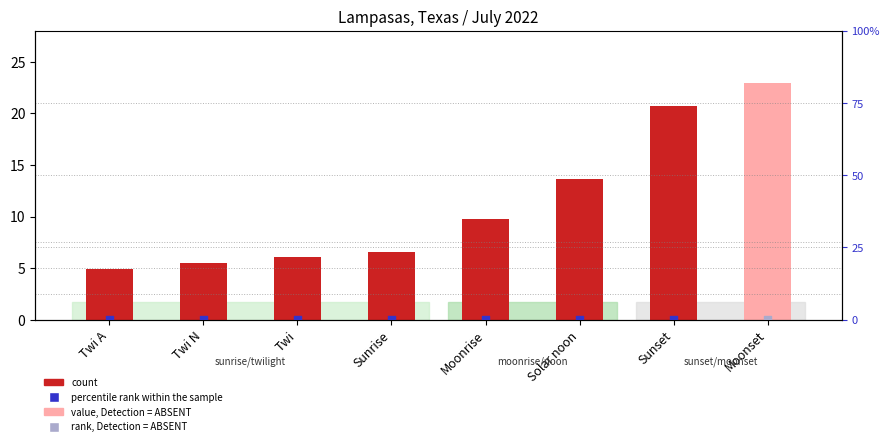

Which series has the widest spread of Y values?

count